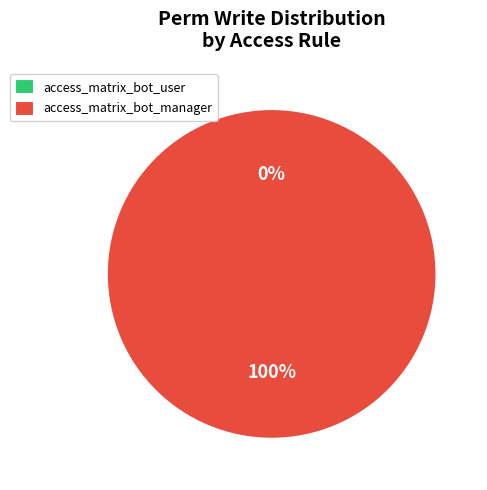

What is the largest slice in the pie chart?

access_matrix_bot_manager